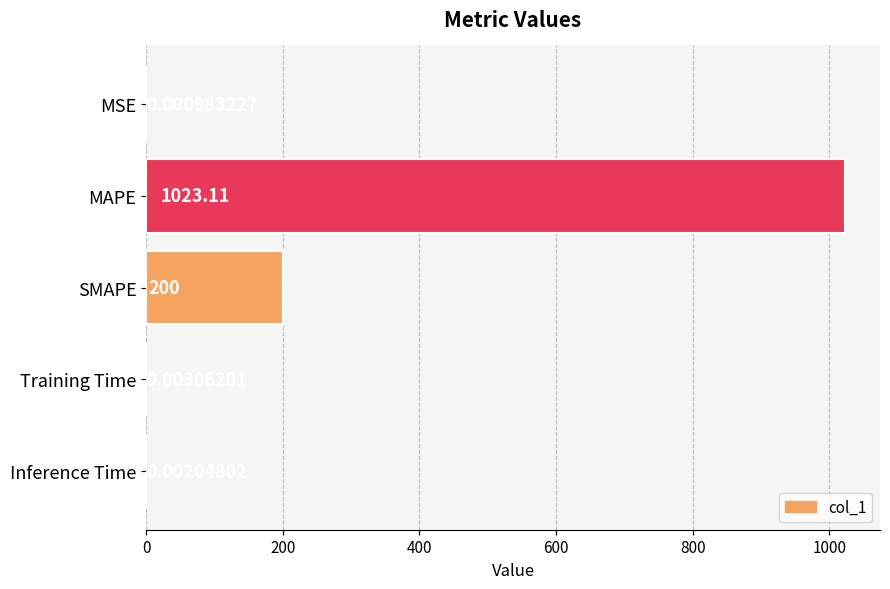

Which has a higher value, SMAPE or Training Time?

SMAPE